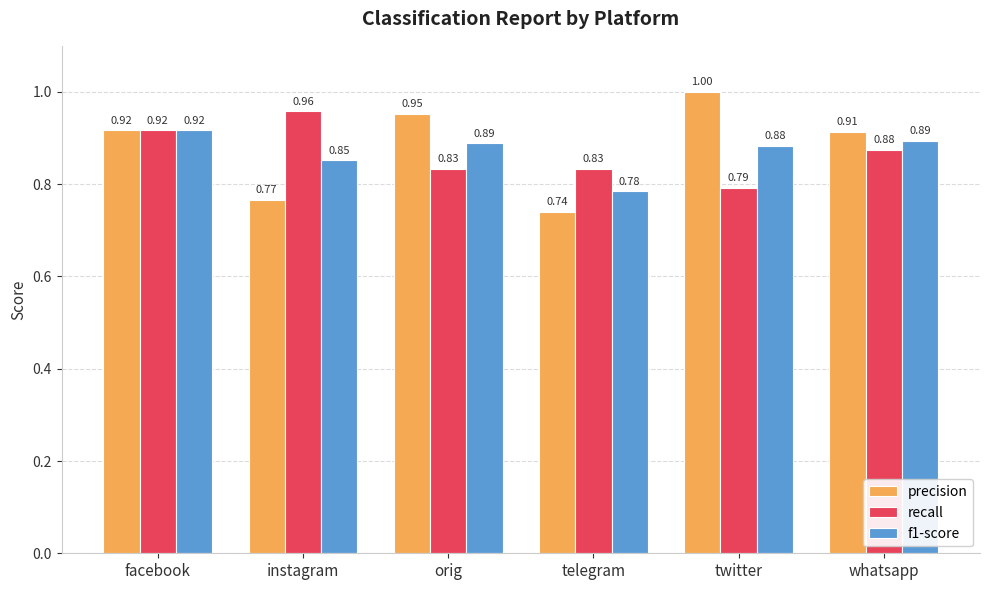

Which category has the highest value in the recall series?

instagram